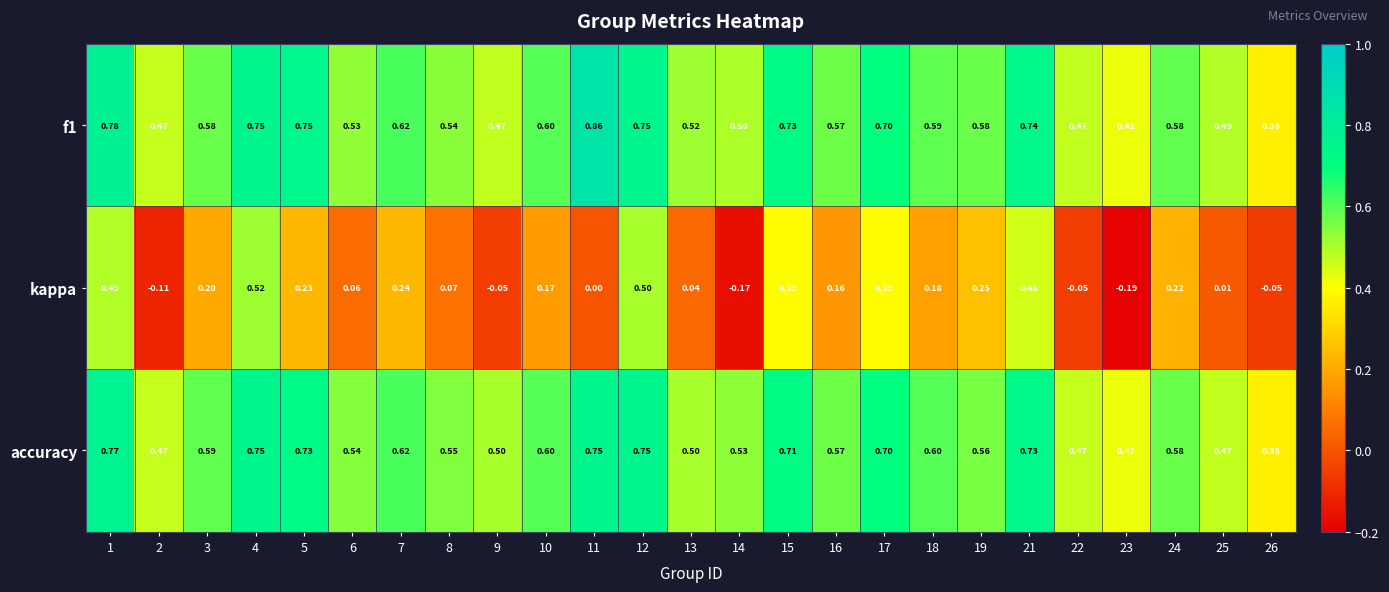

At which category is the sum across all series the highest?

1